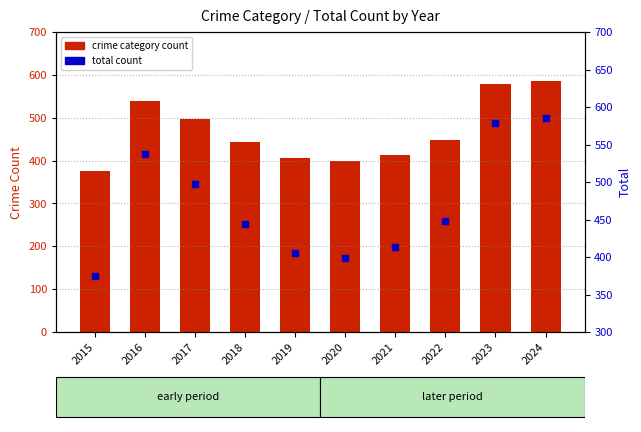

Which has a higher value, 2015 or 2023?

2023